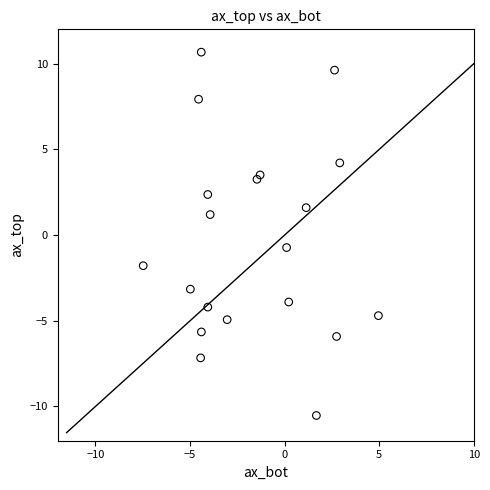

What is the range of X values (max minus min)?

12.4